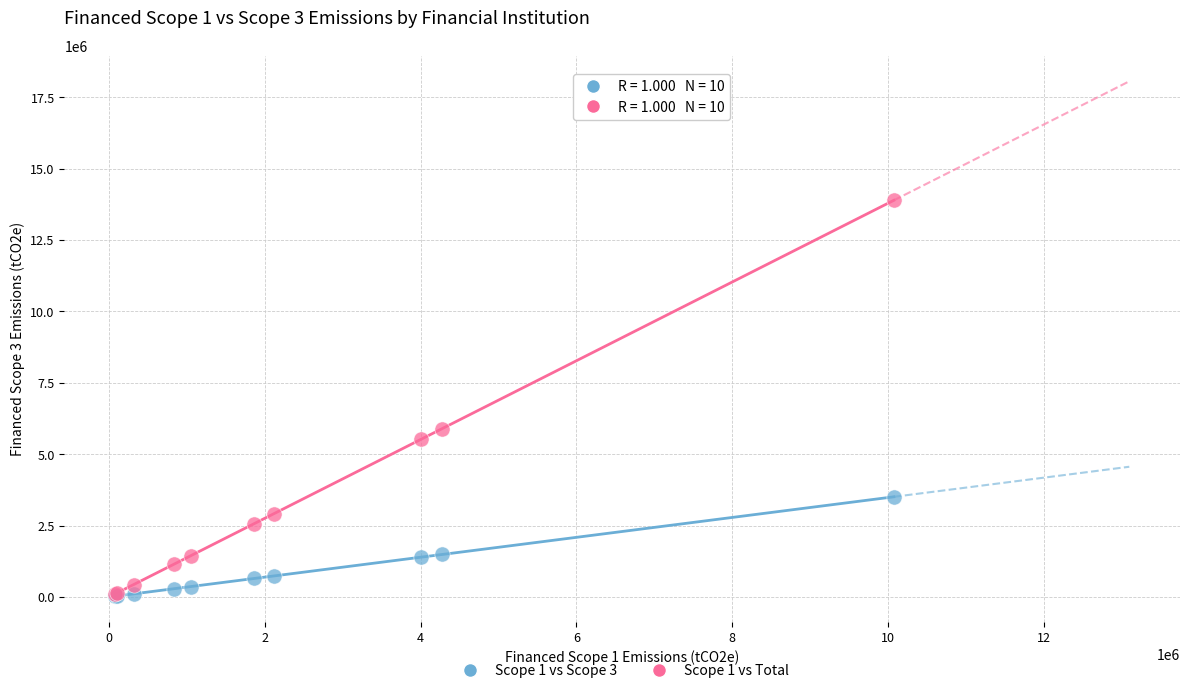

Across all series, what Y value is closest to 6960405?

5899100.1